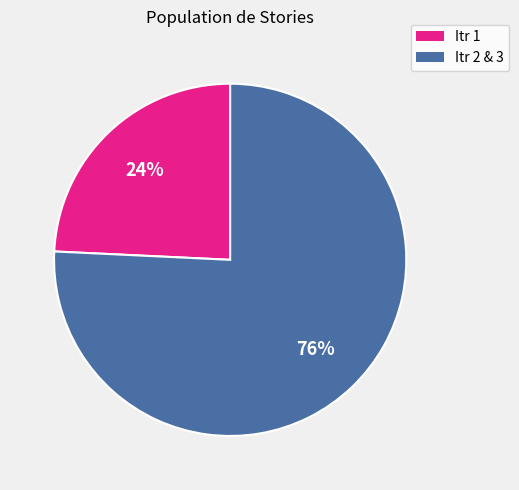

Does any single category account for the majority?

Yes